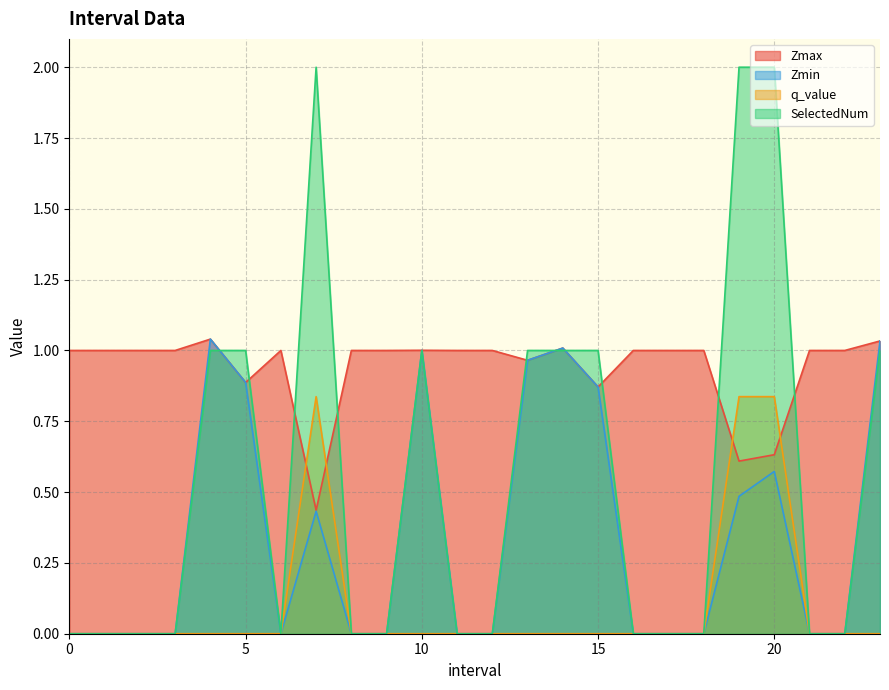

Where is the first local minimum for Zmax?

5